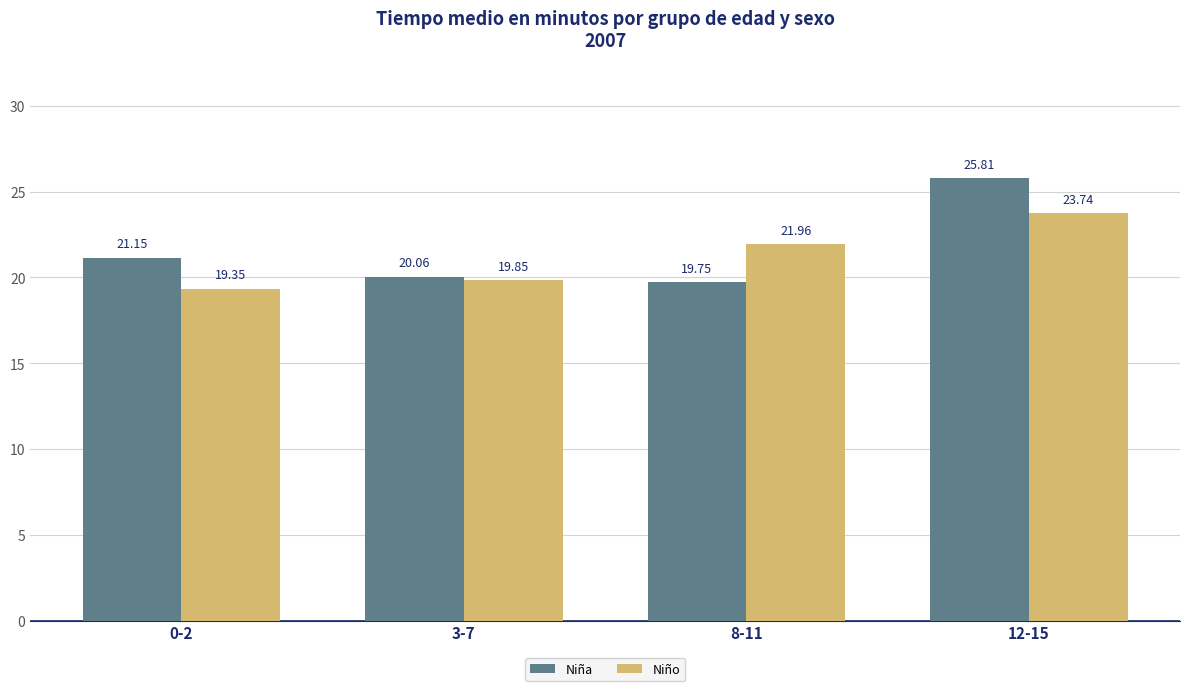

What are all the series names shown in the legend?

Niña, Niño